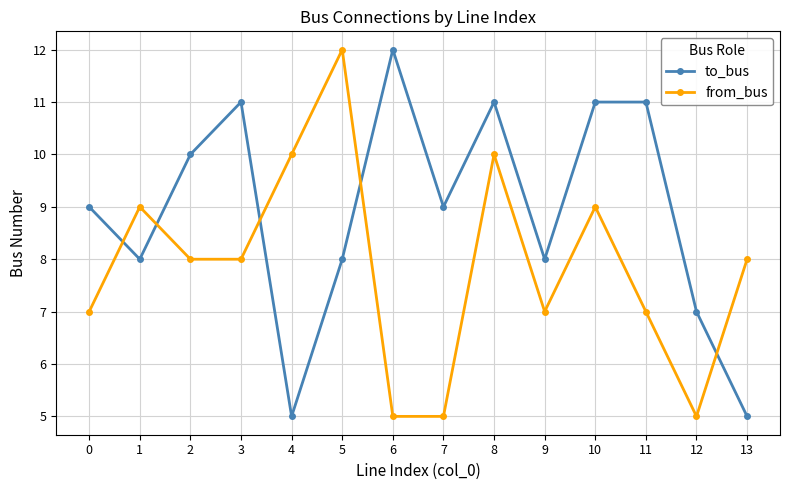

What is the difference between the second highest and minimum values in the from_bus series?

5